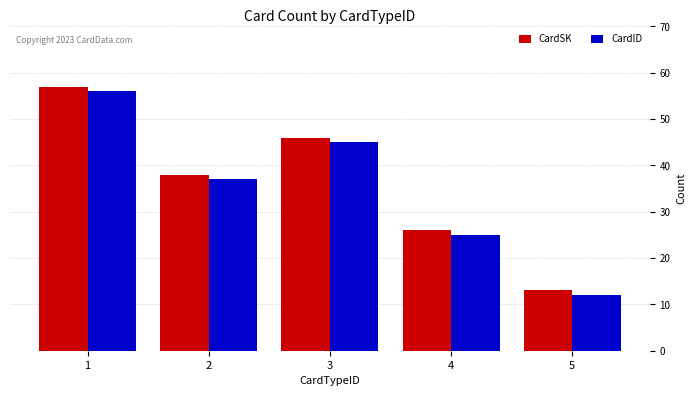

Rank the series by their average value, from highest to lowest.

CardSK, CardID